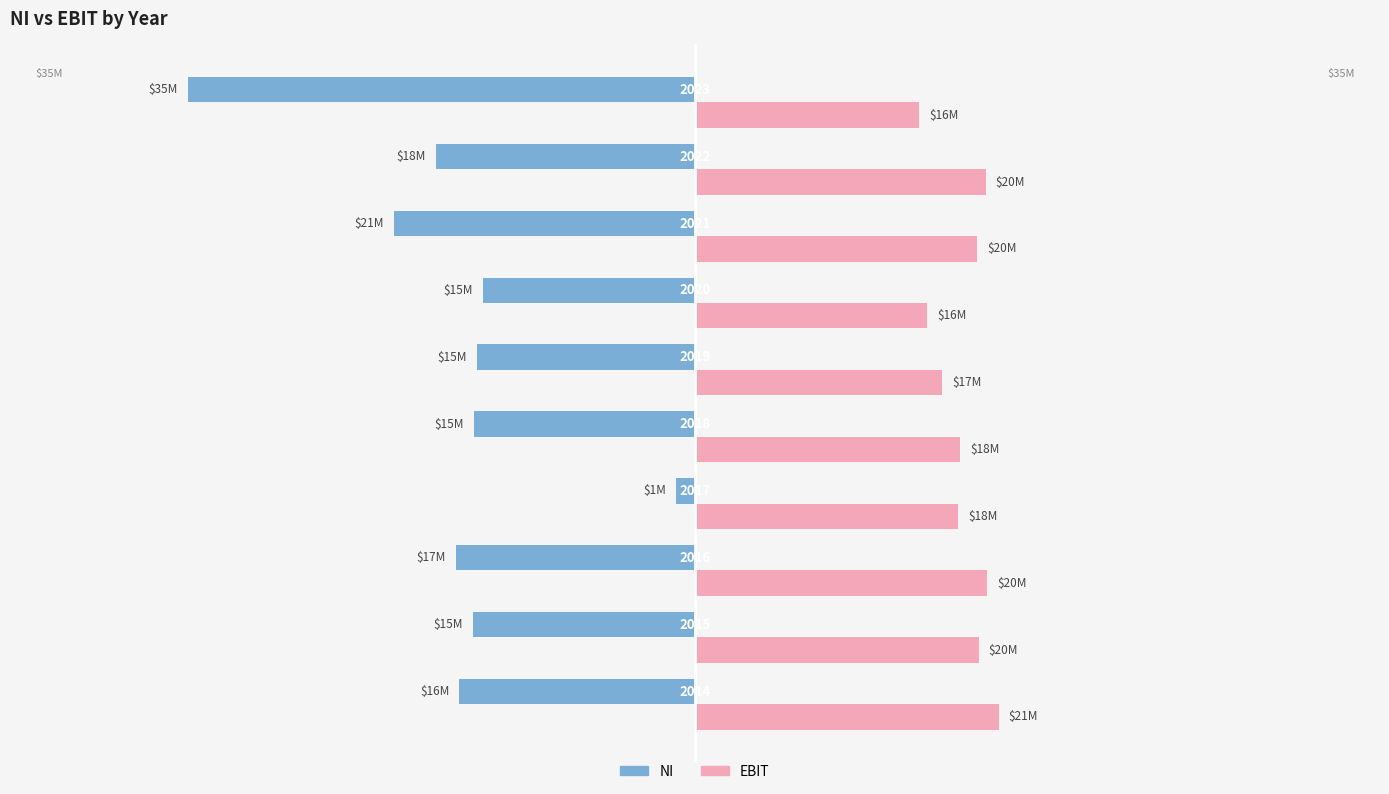

What are all the series names shown in the legend?

NI, EBIT